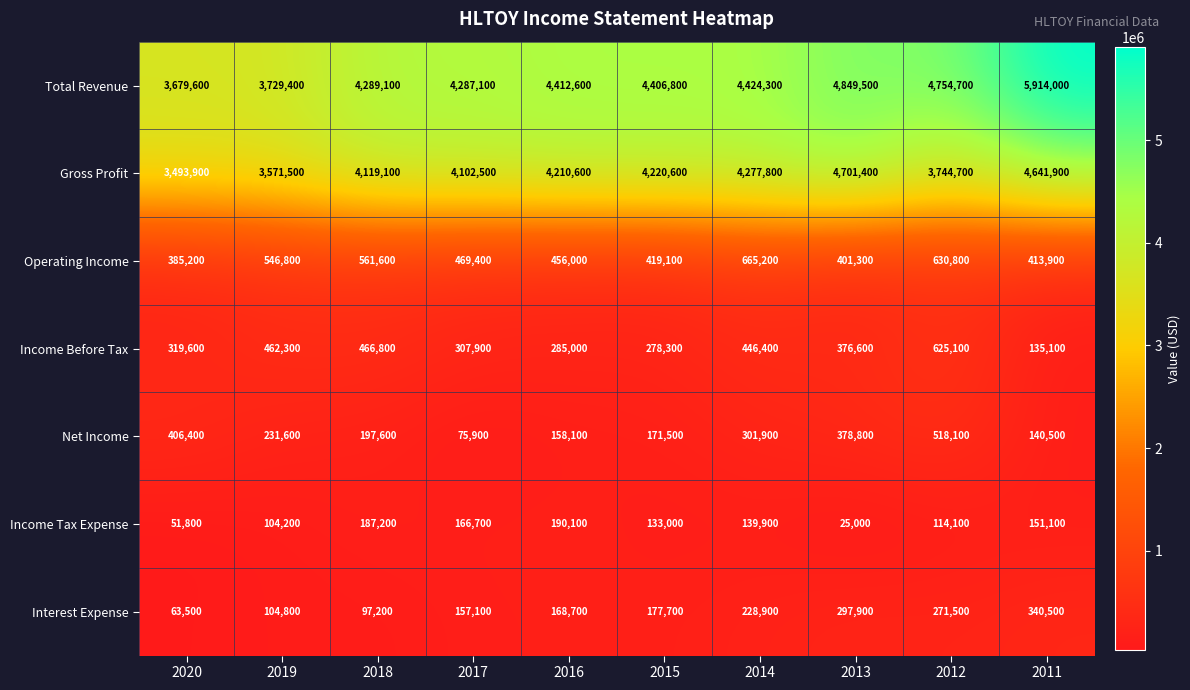

List the series in order of their peak value, lowest first.

Income Tax Expense, Interest Expense, Net Income, Income Before Tax, Operating Income, Gross Profit, Total Revenue